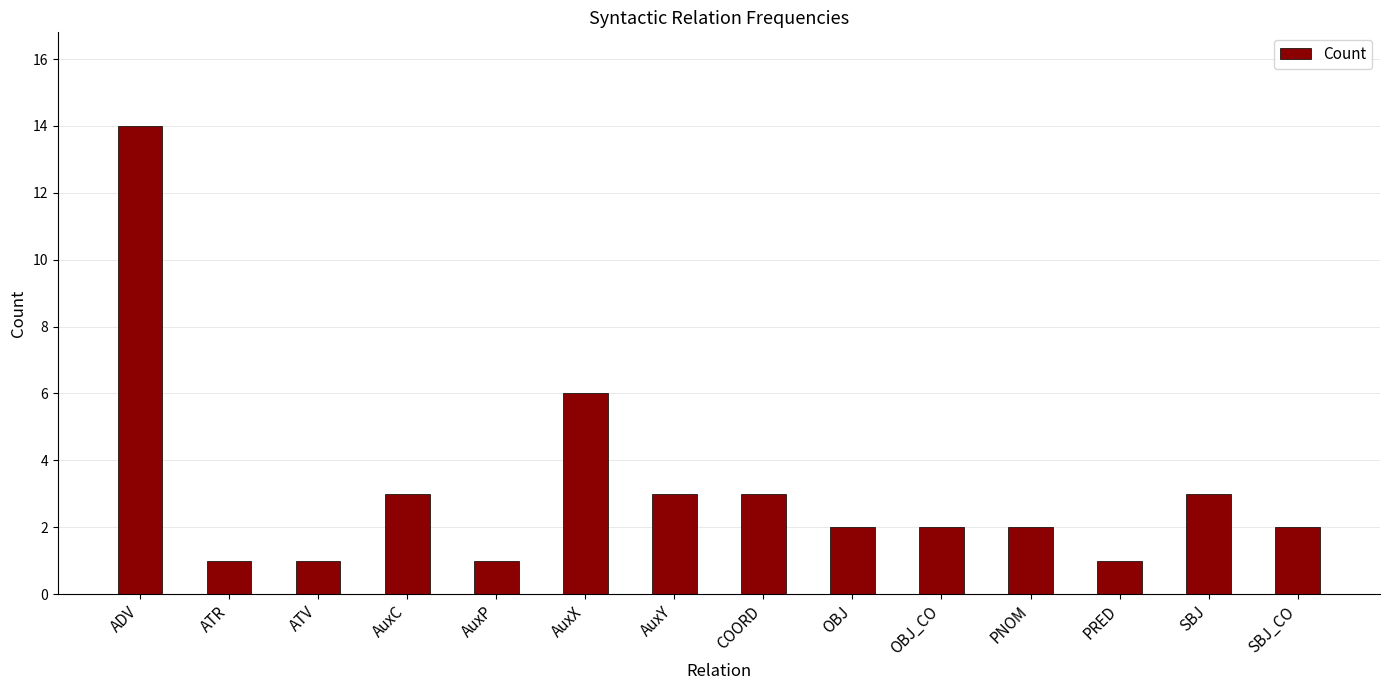

What is the minimum value shown in the chart?

1